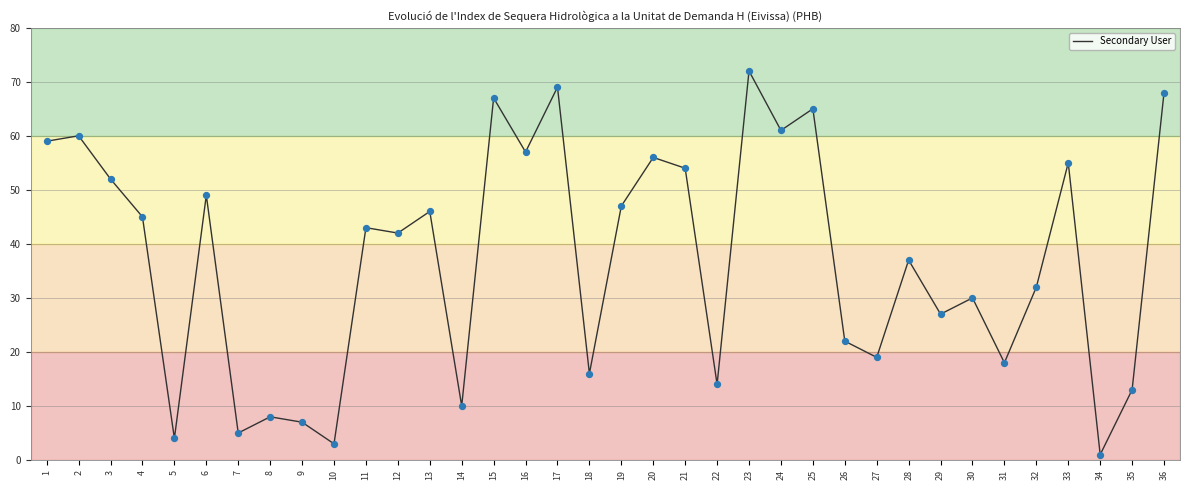

What is the change in value from 2 to 28?

-23